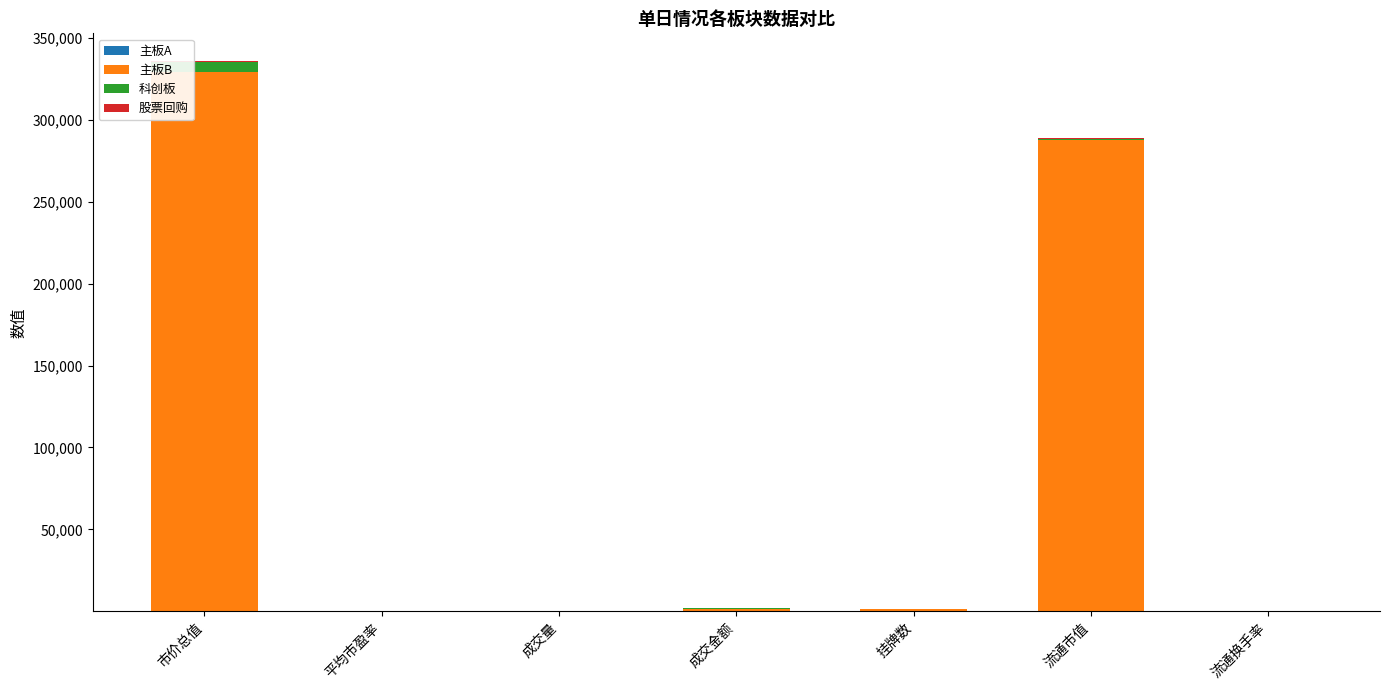

At which category is the sum across all series the highest?

市价总值